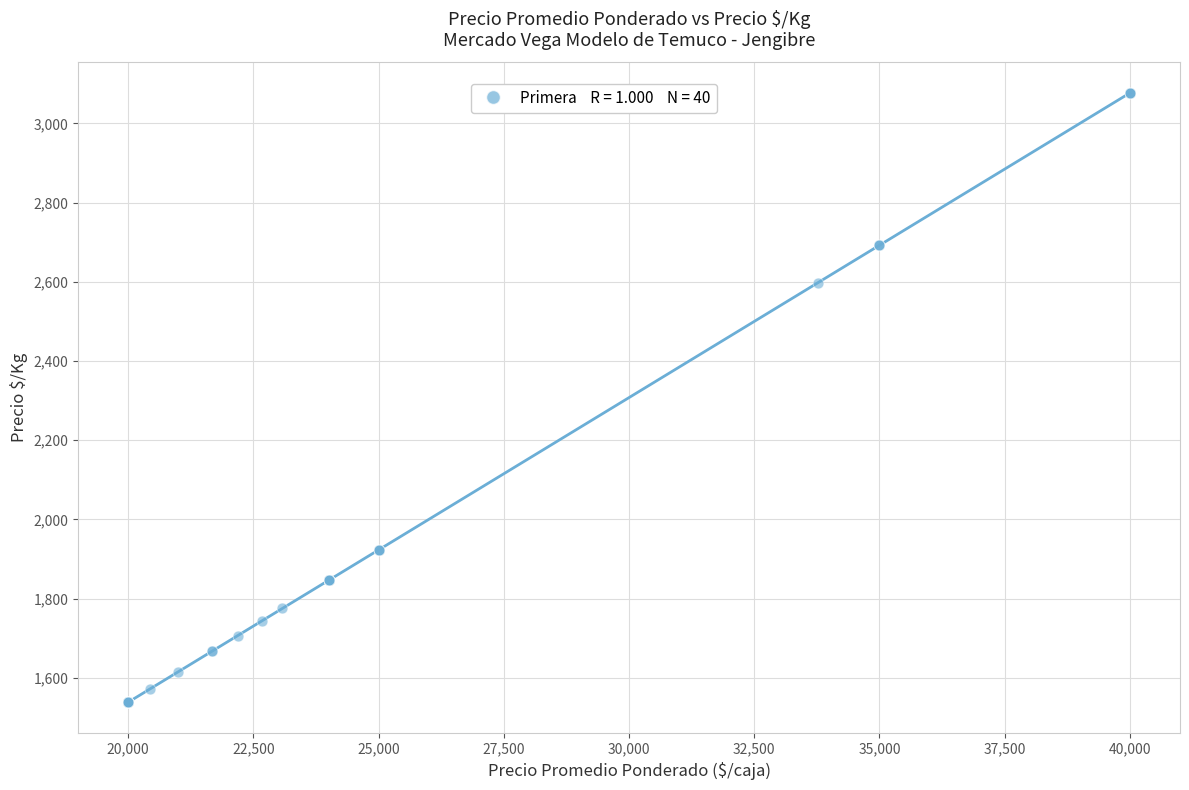

What Y value in the scatter plot is closest to 2307?

2598